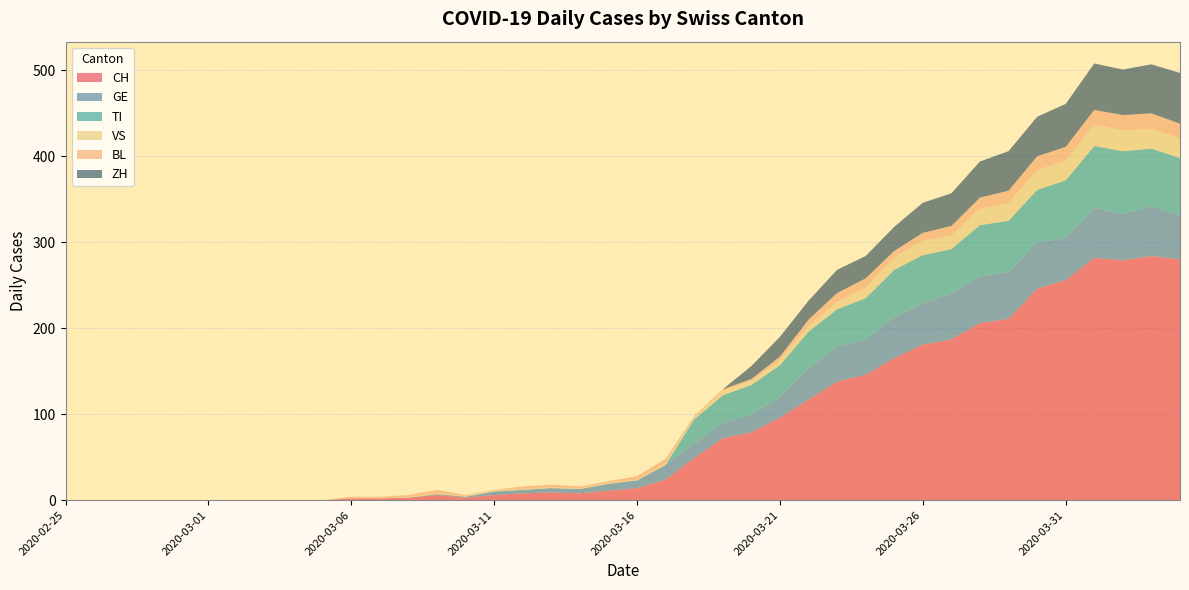

Reading right to left, transcribe all the data shown in this chart.

CH: 280	284	279	282	256	246	211	206	187	181	165	146	138	117	96	79	72	49	24	14	11	8	9	8	6	3	6	3	2	2	0	0	0	0	0	0	0	0	0	0
GE: 51	58	54	58	49	54	55	54	54	48	48	41	41	36	24	21	18	17	17	9	8	5	5	4	4	1	1	0	0	0	0	0	0	0	0	0	0	0	0	0
TI: 67	67	73	72	67	61	59	60	51	56	55	48	43	43	37	34	32	28	0	0	0	0	0	0	0	0	0	0	0	0	0	0	0	0	0	0	0	0	0	0
VS: 23	23	24	25	23	23	21	19	16	17	14	12	9	7	6	5	5	2	2	1	1	1	1	1	1	1	1	1	0	0	0	0	0	0	0	0	0	0	0	0
BL: 17	18	18	17	16	16	14	13	11	9	8	11	10	7	4	2	2	2	5	4	2	2	3	3	1	1	4	2	2	2	0	0	0	0	0	0	0	0	0	0
ZH: 59	57	53	54	50	46	46	42	38	35	28	26	27	22	23	15	0	0	0	0	0	0	0	0	0	0	0	0	0	0	0	0	0	0	0	0	0	0	0	0